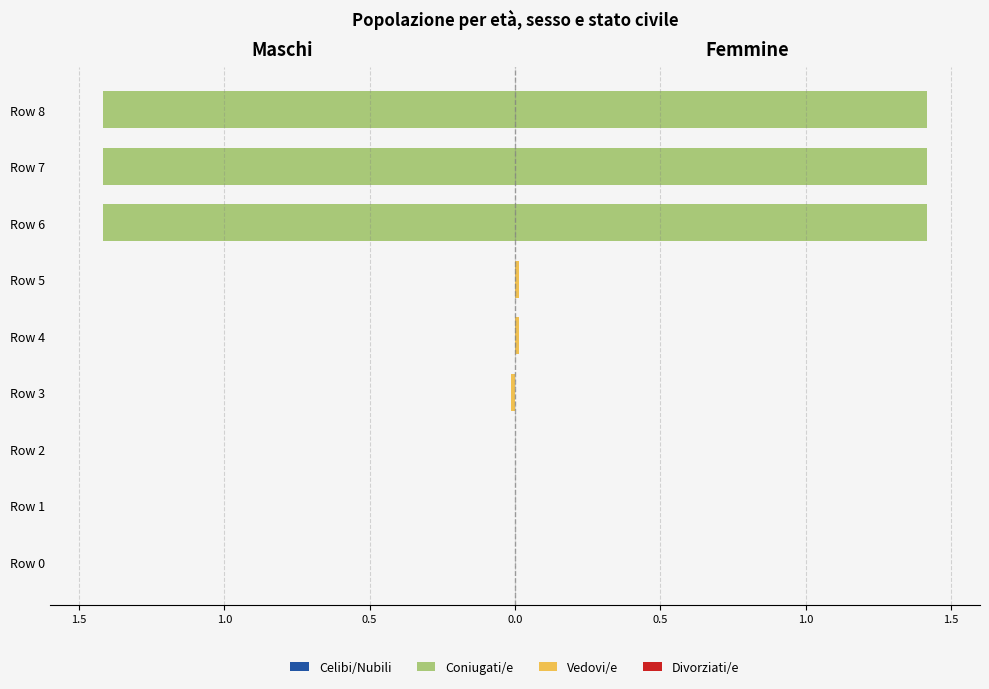

How many negative values does the Vedovi/e series have?

1